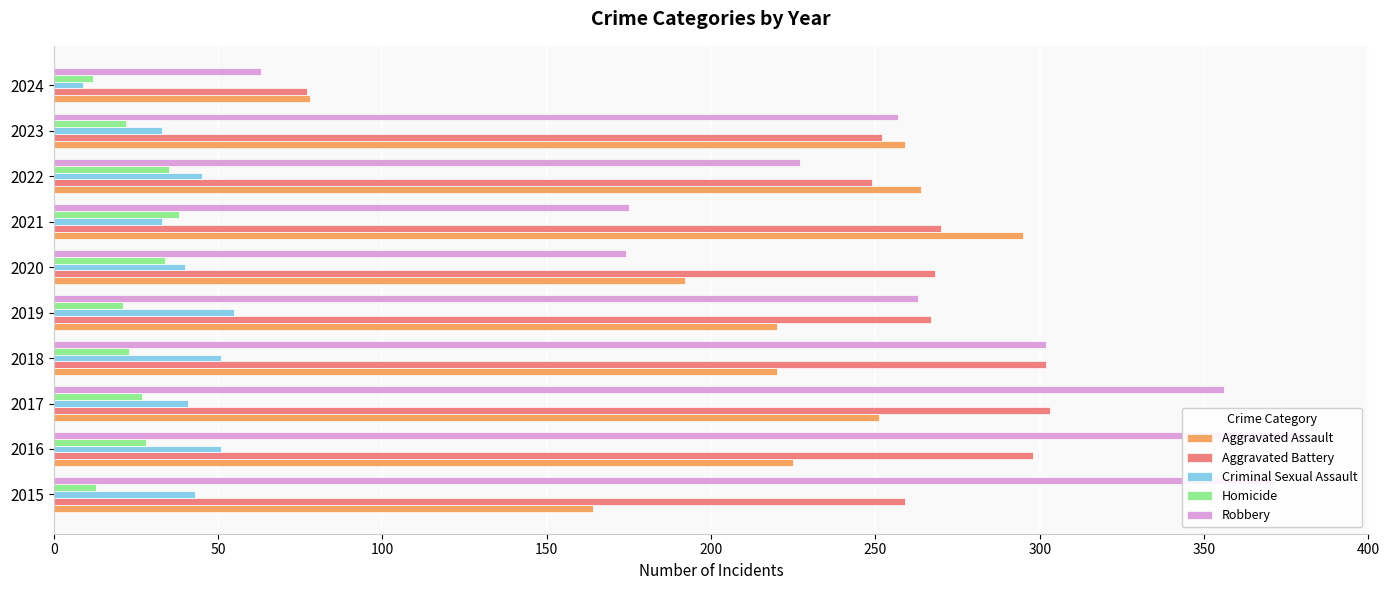

Which series has the widest spread of values?

Robbery